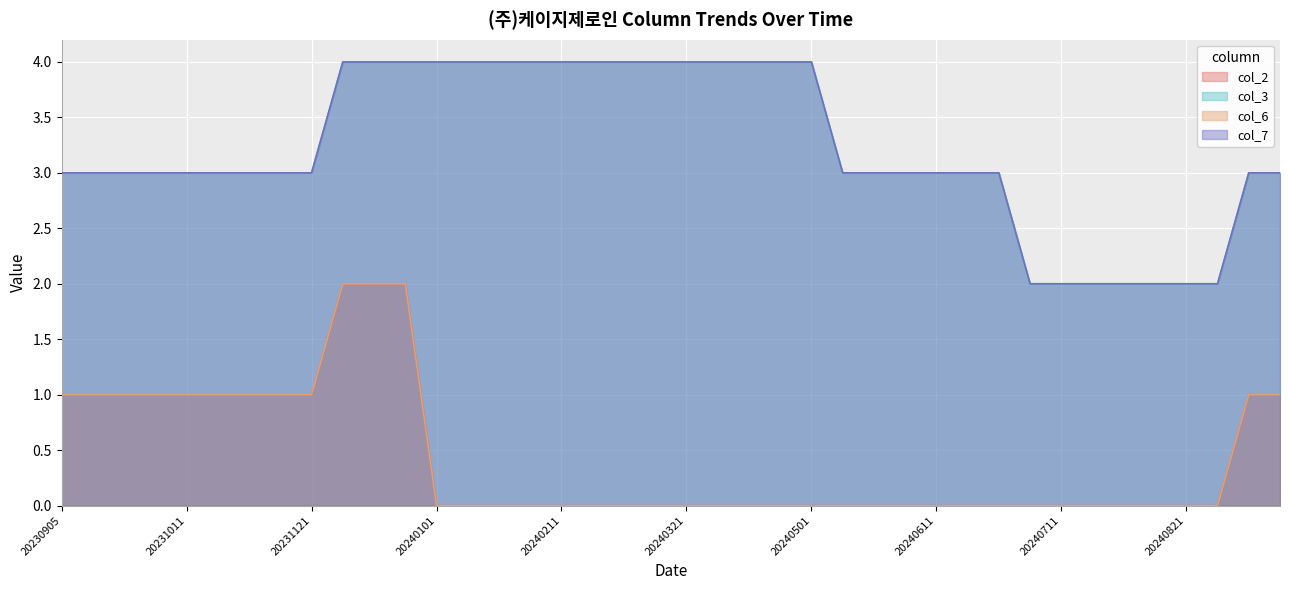

What are all the series names shown in the legend?

col_2, col_3, col_6, col_7